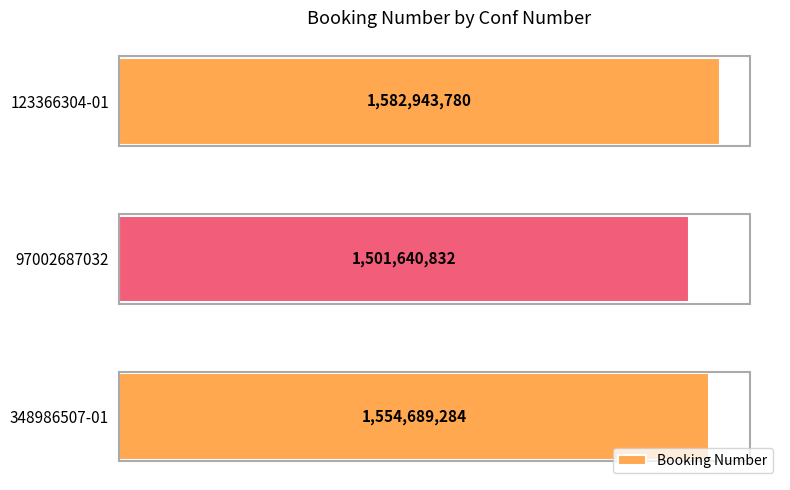

How many data points are above 1554689284?

1